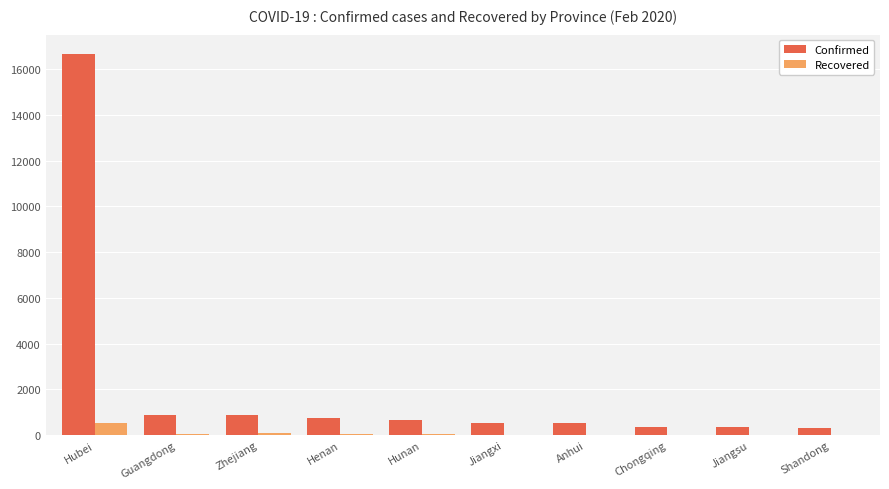

Is it true that Confirmed equals 895 at Zhejiang?

True